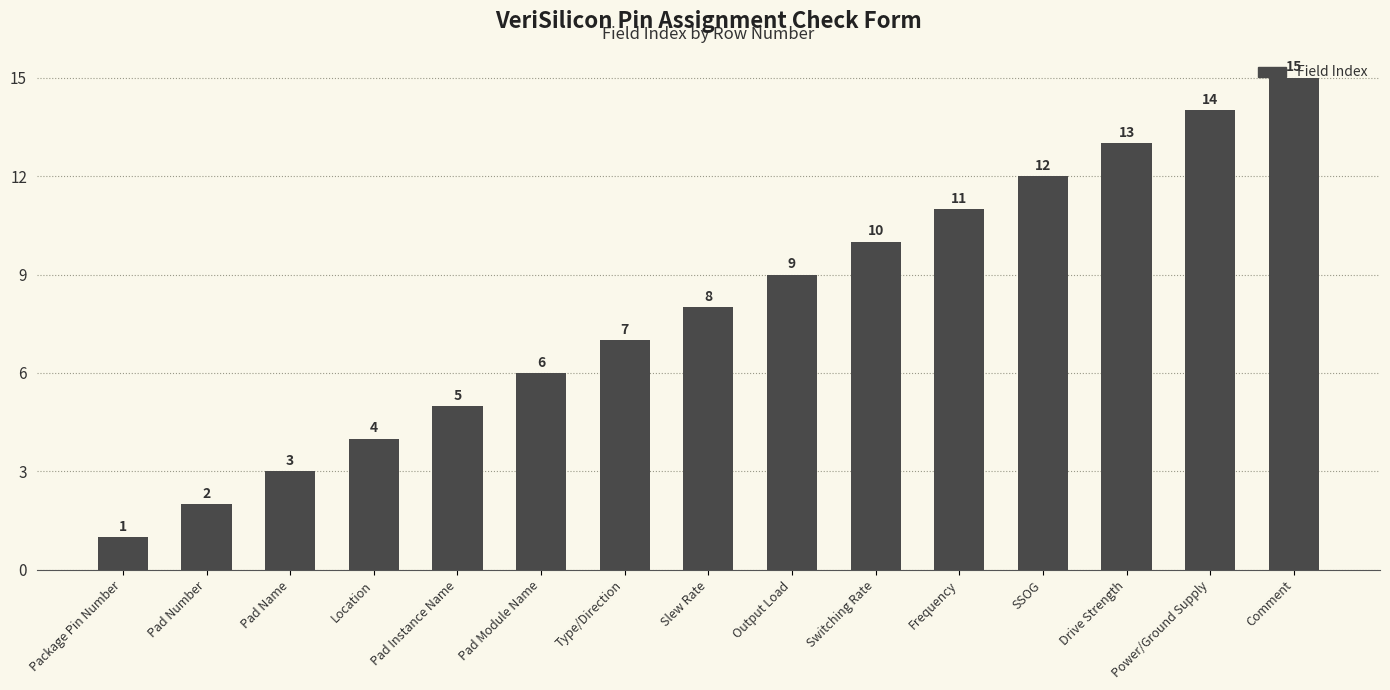

Which category has the highest value across all series?

Comment